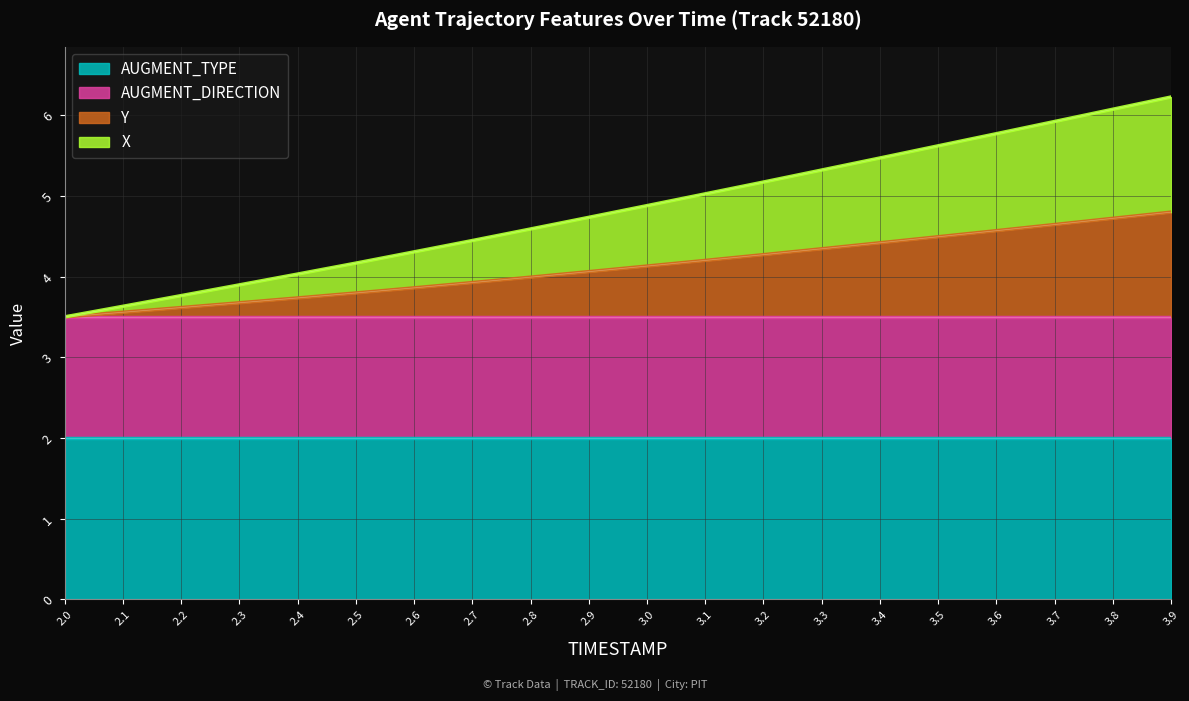

At which label is X closest to 4?

2.4